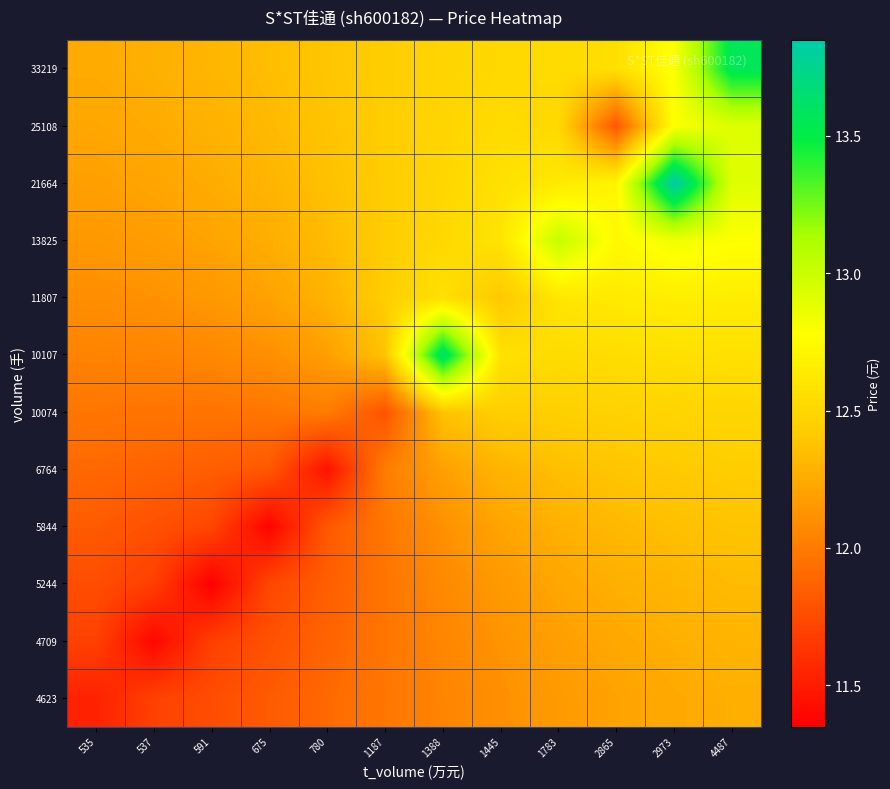

Reading right to left, transcribe all the data shown in this chart.

4623: 4487=12.3	2973=12.2	2865=12.2	1783=12.2	1445=12.1	1388=12.0	1187=12.0	780=11.9	675=11.8	591=11.8	537=11.7	535=11.5
4709: 4487=12.3	2973=12.3	2865=12.2	1783=12.2	1445=12.1	1388=12.1	1187=12.0	780=11.9	675=11.8	591=11.7	537=11.4	535=11.7
5244: 4487=12.3	2973=12.3	2865=12.3	1783=12.2	1445=12.2	1388=12.1	1187=12.0	780=11.8	675=11.7	591=11.3	537=11.7	535=11.8
5844: 4487=12.4	2973=12.4	2865=12.3	1783=12.3	1445=12.2	1388=12.1	1187=12.0	780=11.8	675=11.4	591=11.7	537=11.8	535=11.8
6764: 4487=12.4	2973=12.4	2865=12.4	1783=12.4	1445=12.3	1388=12.2	1187=12.0	780=11.4	675=11.8	591=11.8	537=11.9	535=11.9
10074: 4487=12.5	2973=12.5	2865=12.5	1783=12.4	1445=12.4	1388=12.4	1187=11.8	780=12.0	675=12.0	591=12.0	537=12.0	535=12.0
10107: 4487=12.6	2973=12.6	2865=12.5	1783=12.5	1445=12.6	1388=13.6	1187=12.4	780=12.2	675=12.1	591=12.1	537=12.0	535=12.0
11807: 4487=12.7	2973=12.7	2865=12.6	1783=12.6	1445=12.4	1388=12.6	1187=12.4	780=12.3	675=12.2	591=12.2	537=12.1	535=12.1
13825: 4487=12.8	2973=12.8	2865=12.7	1783=13.0	1445=12.6	1388=12.5	1187=12.4	780=12.3	675=12.3	591=12.2	537=12.2	535=12.2
21664: 4487=12.9	2973=13.8	2865=12.7	1783=12.6	1445=12.6	1388=12.5	1187=12.4	780=12.4	675=12.3	591=12.3	537=12.2	535=12.2
25108: 4487=12.9	2973=12.8	2865=11.8	1783=12.5	1445=12.5	1388=12.5	1187=12.4	780=12.4	675=12.3	591=12.3	537=12.3	535=12.2
33219: 4487=13.6	2973=12.8	2865=12.6	1783=12.5	1445=12.5	1388=12.5	1187=12.4	780=12.4	675=12.3	591=12.3	537=12.3	535=12.3